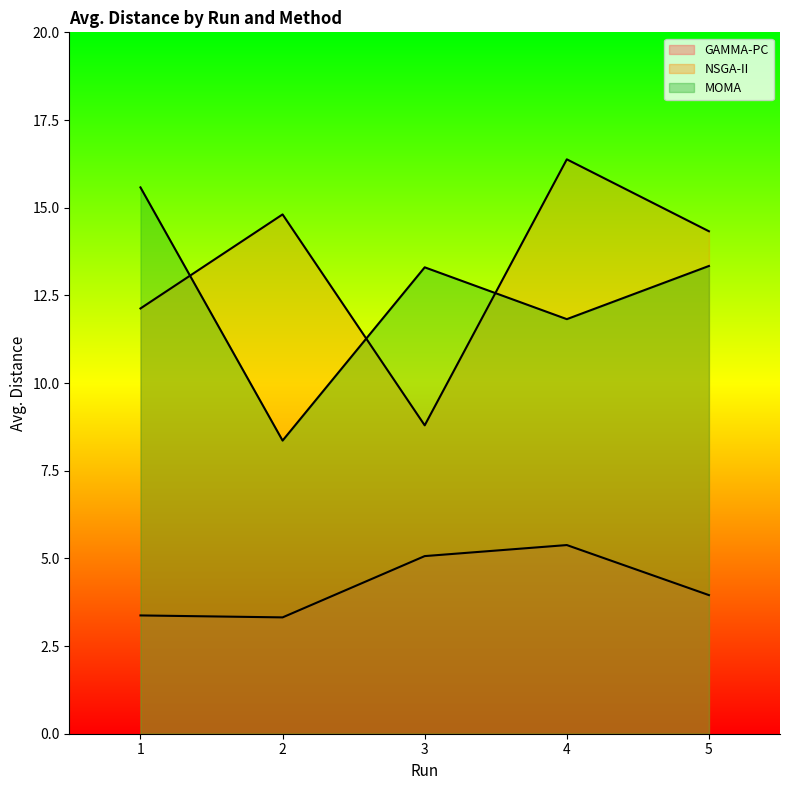

What is the highest value of the NSGA-II series?

16.4